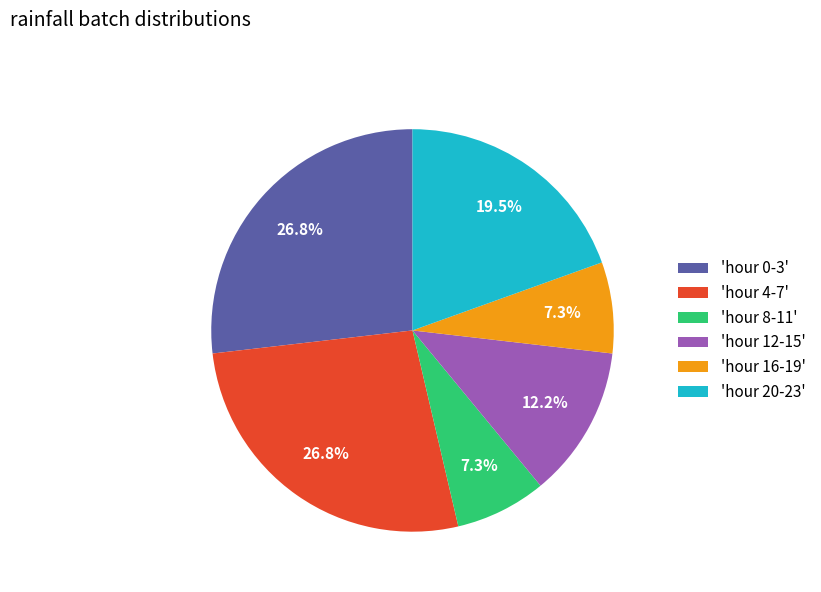

What percentage is NOT represented by 'hour 16-19'?

92.7%